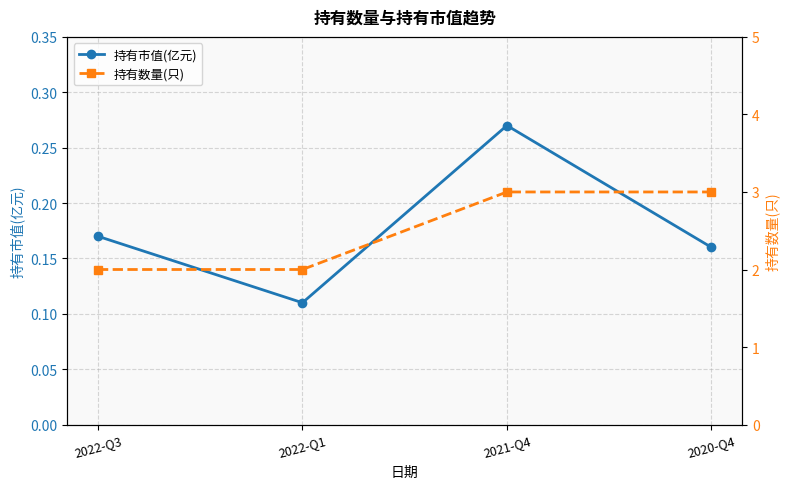

Count the 持有数量(只) values in the range 2 to 3.

4